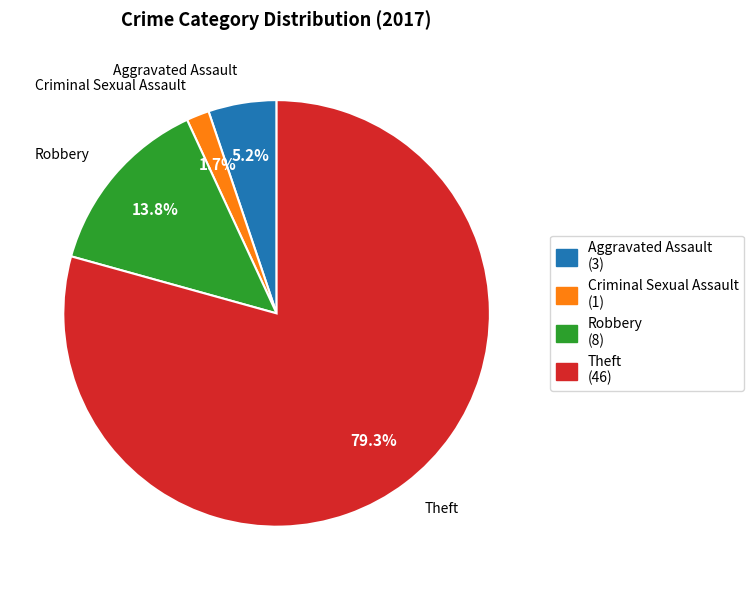

To the nearest percent, what portion does Aggravated Assault represent?

5%